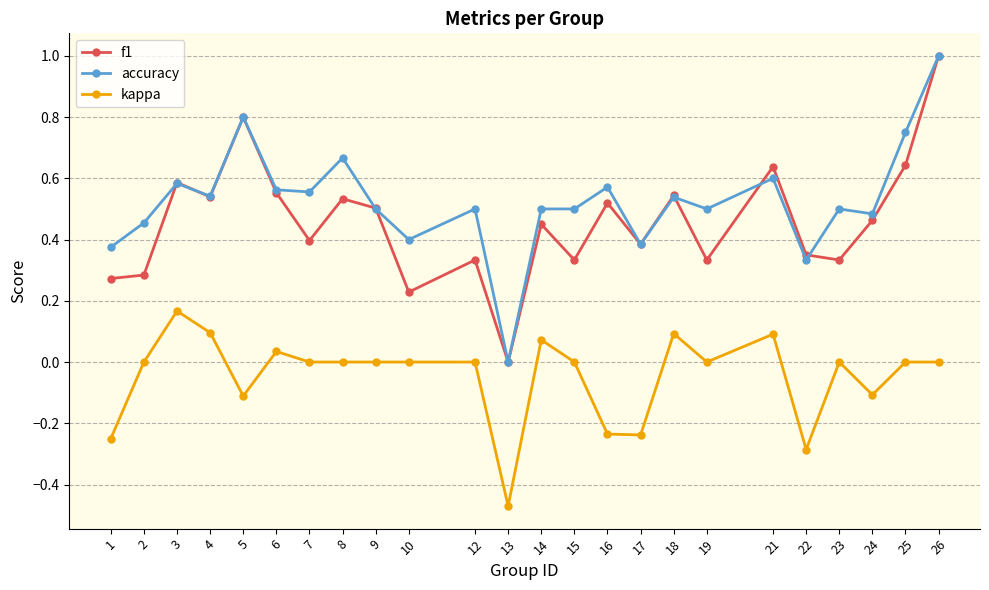

At which label does kappa reach its minimum?

13